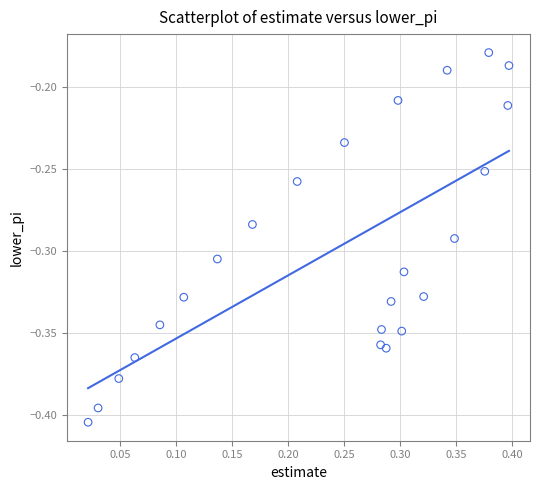

What is the range of X values (max minus min)?

0.4